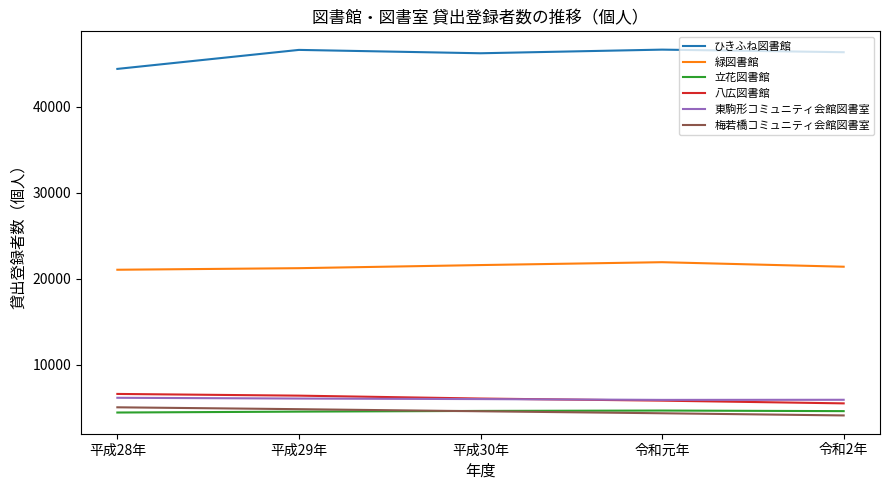

At how many categories does at least one series exceed 17808?

5